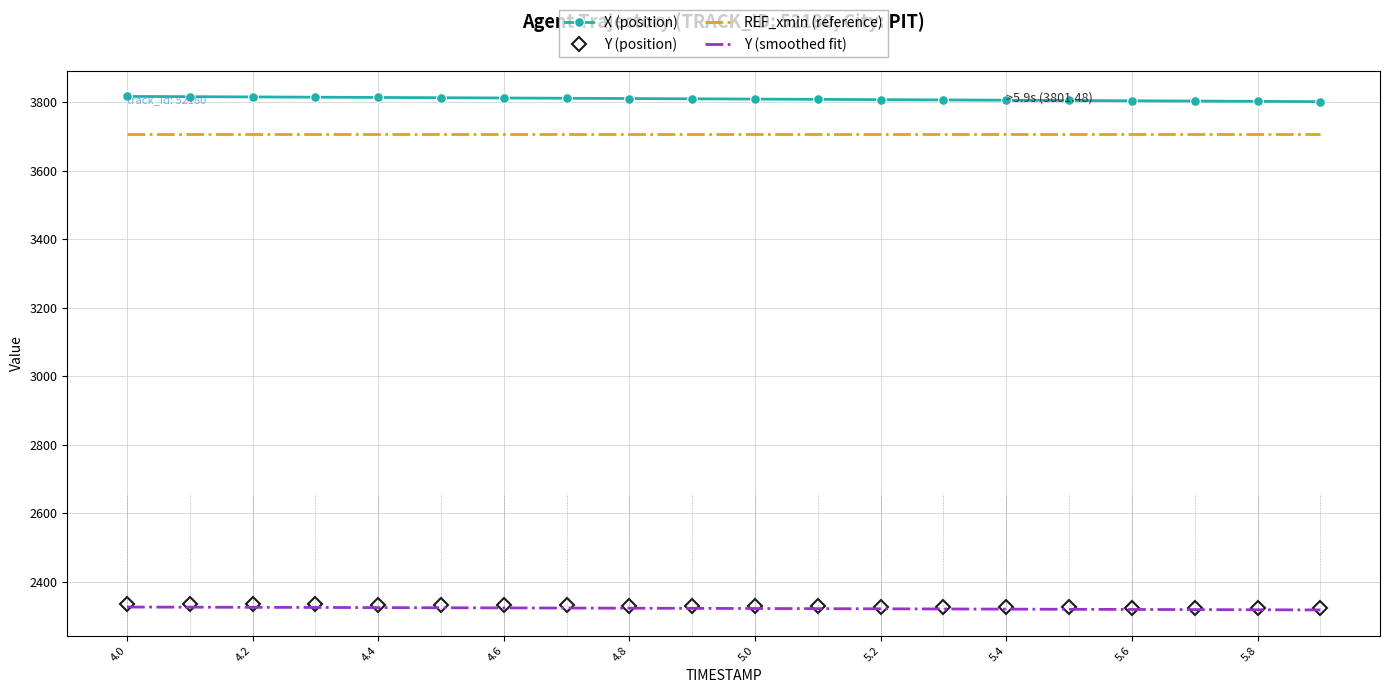

What is the maximum value for X (position)?

3816.7